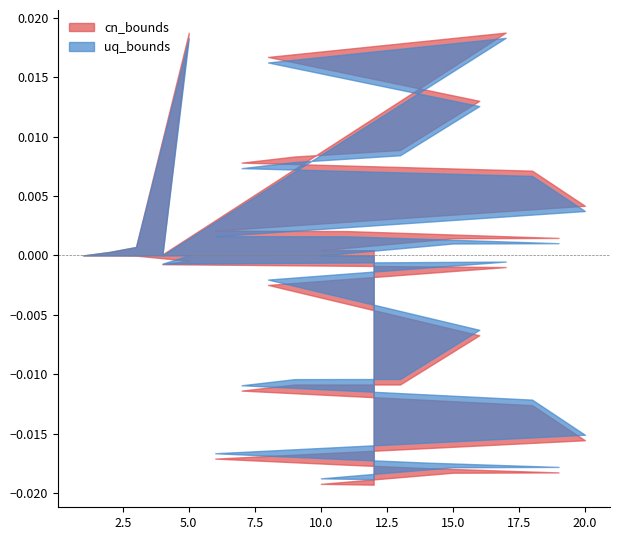

What is the total value across all series at 12?

1.0